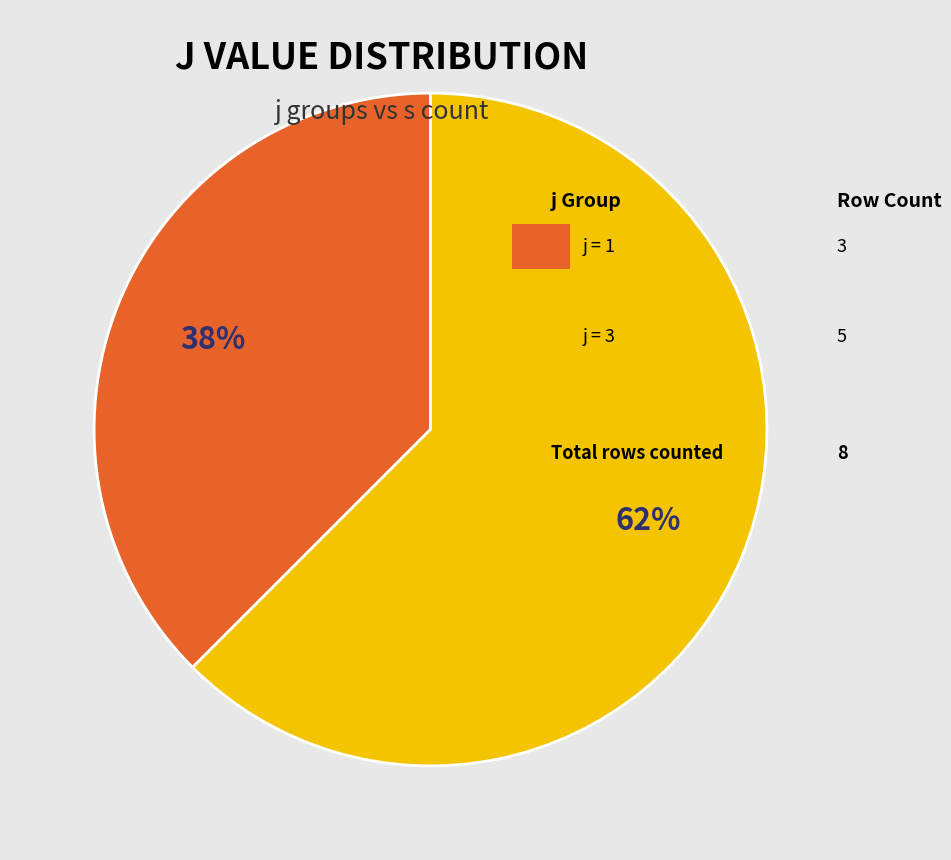

How many slices are in this pie chart?

2